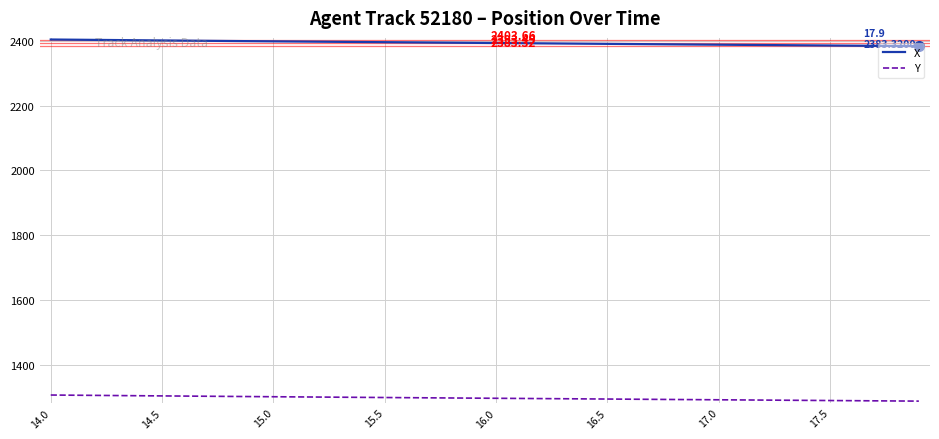

Which series has the largest total across all categories?

X